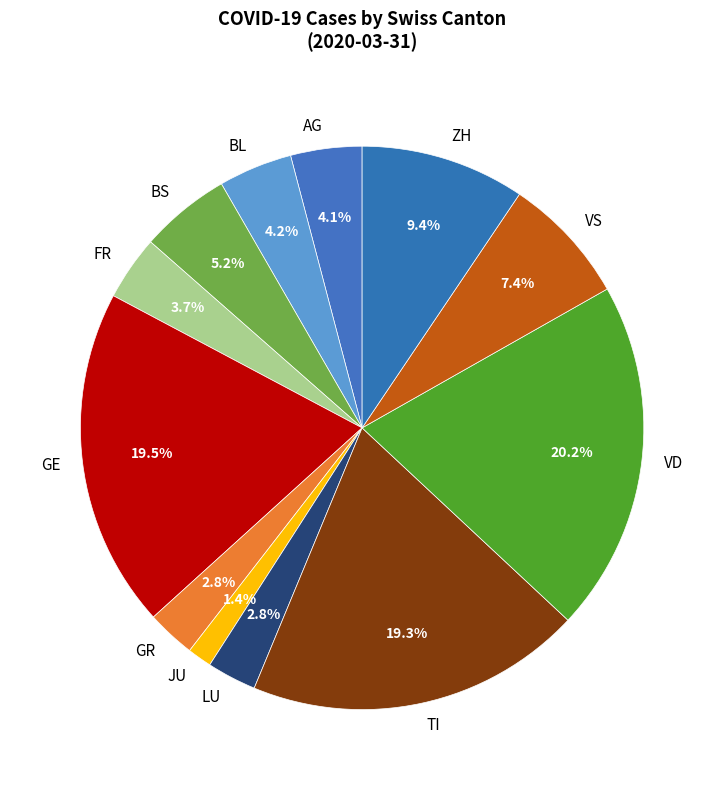

Does any single category account for the majority?

No